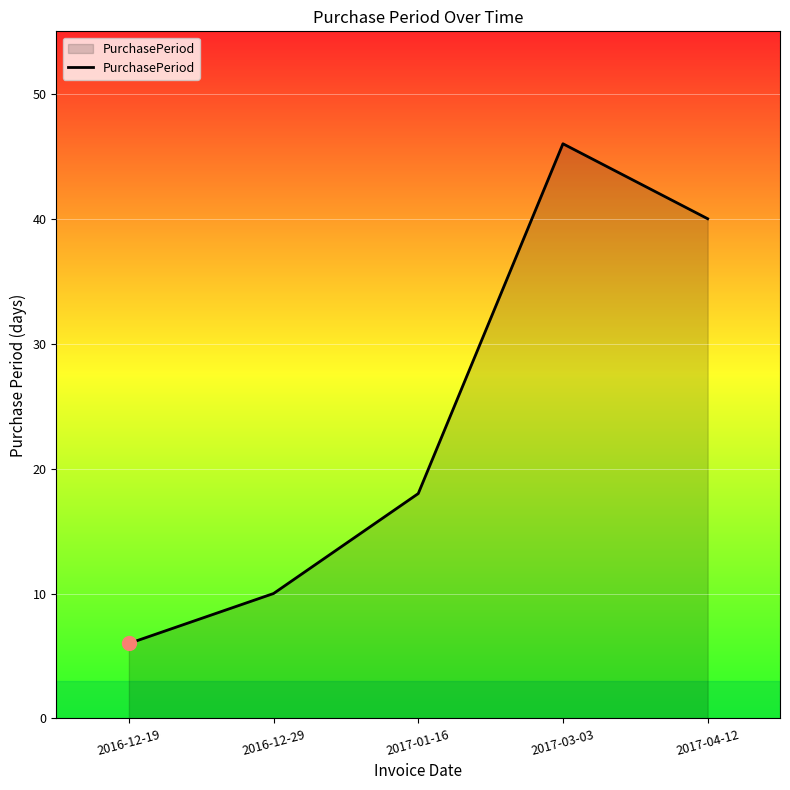

What position from the right is 2017-01-16?

3